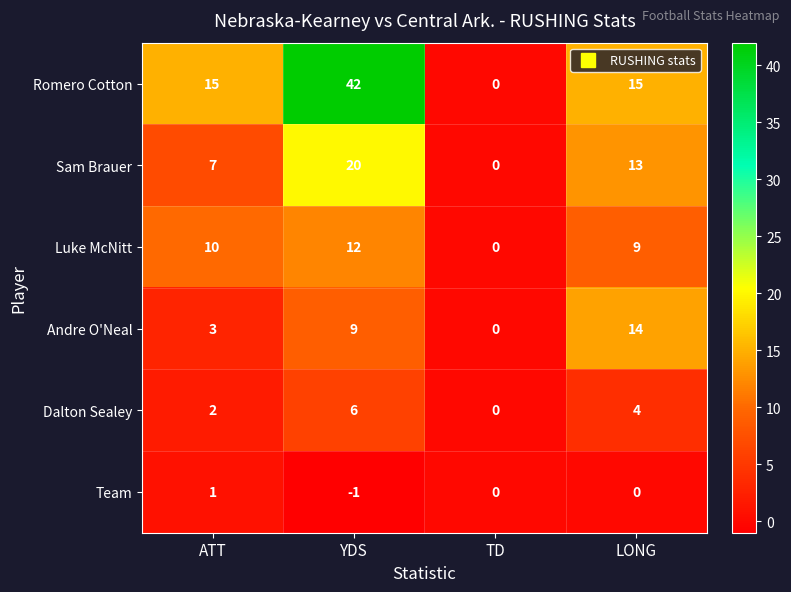

What is the greatest value displayed?

42